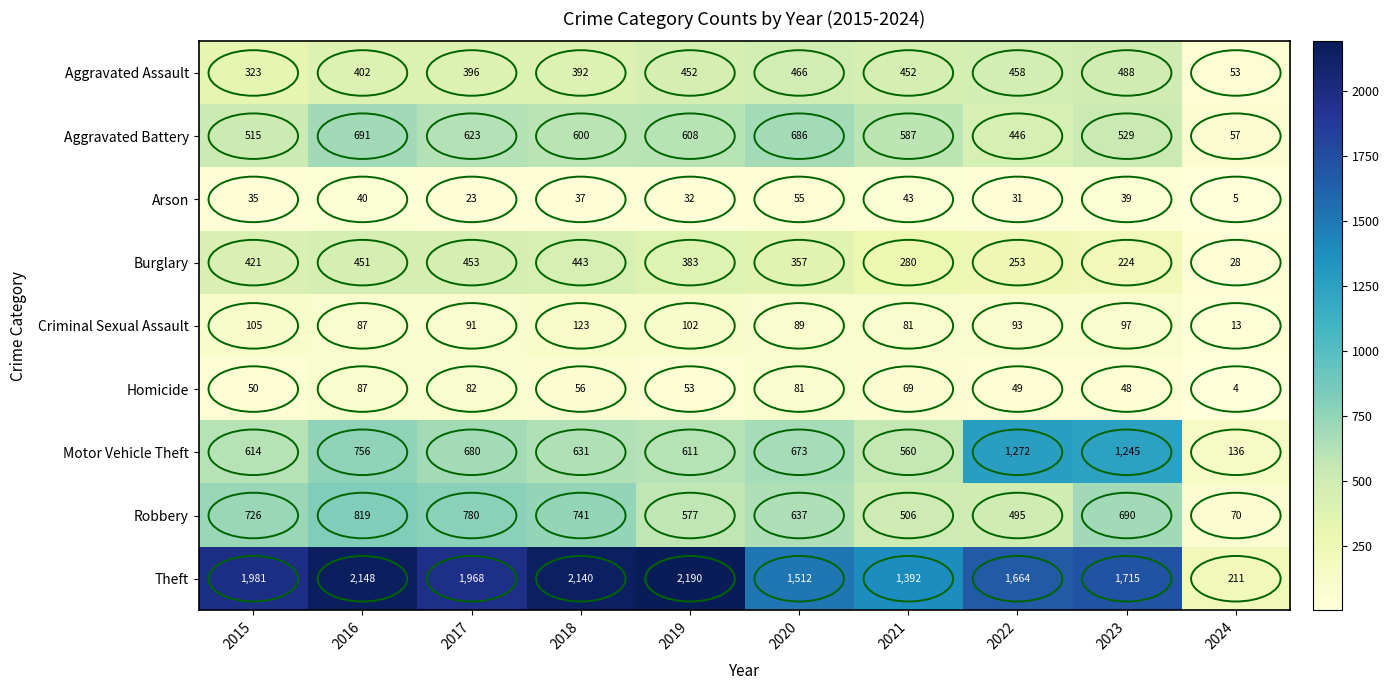

Which label corresponds to the smallest value in the chart?

2024